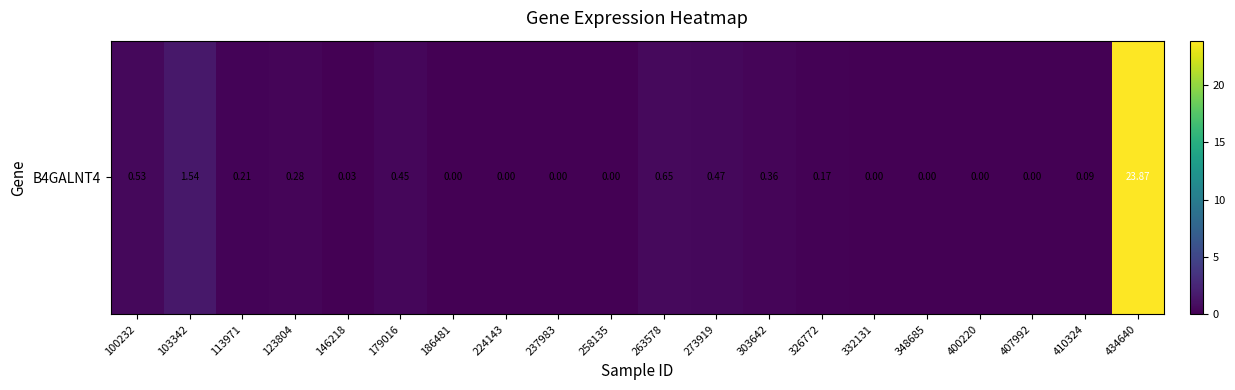

What is the sum of the values at 146218 and 113971?

0.2